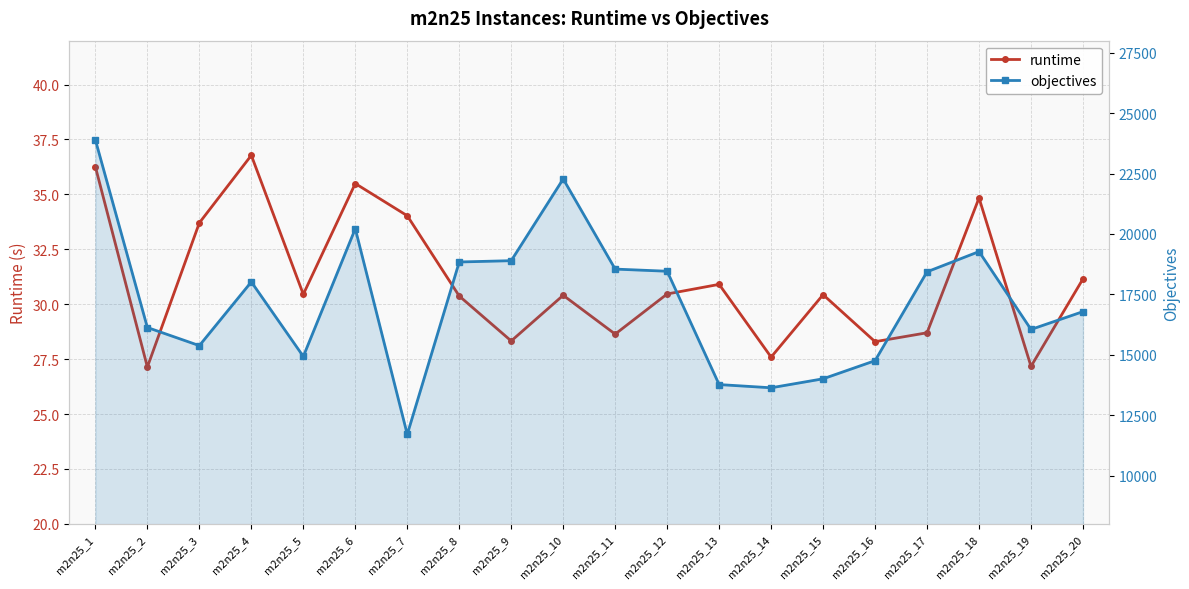

How many categories are shown in the chart?

20